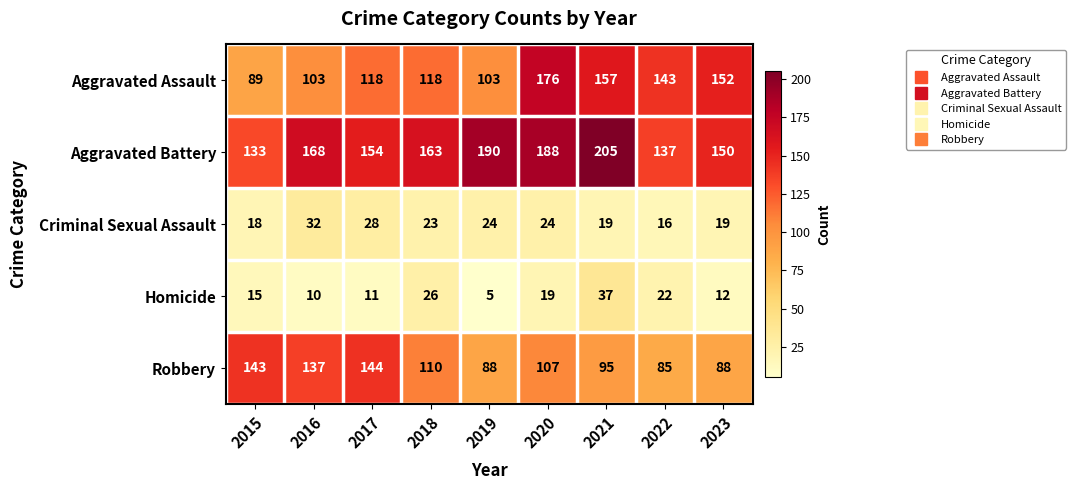

Rank the series at 2018 from highest to lowest value.

Aggravated Battery, Aggravated Assault, Robbery, Homicide, Criminal Sexual Assault